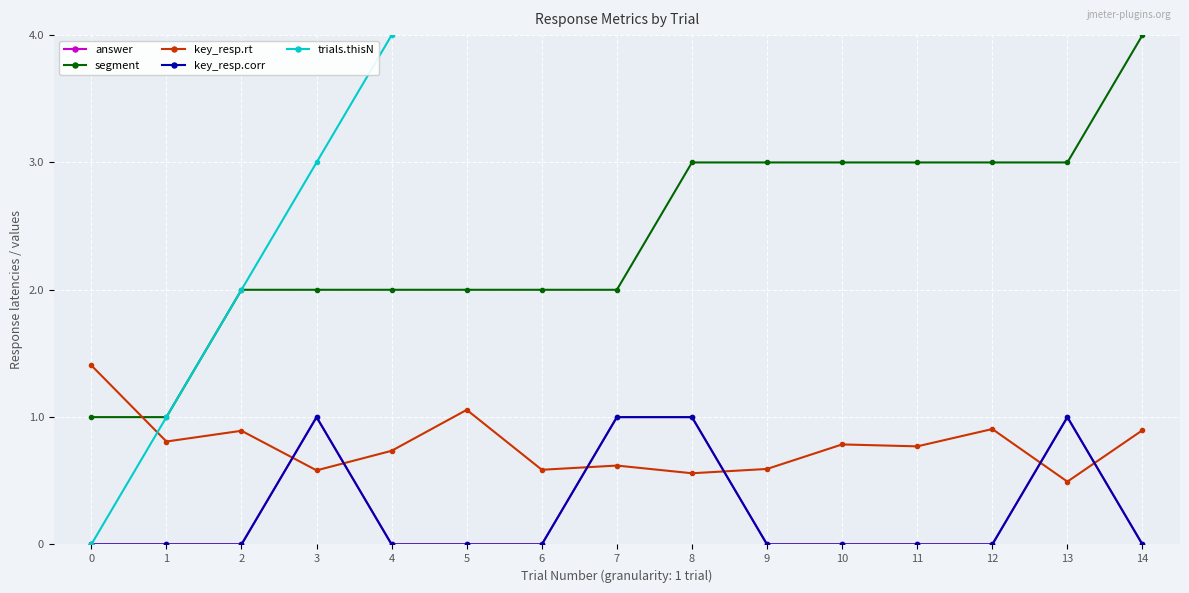

Rank the series by their maximum value, from highest to lowest.

trials.thisN, segment, key_resp.rt, answer, key_resp.corr